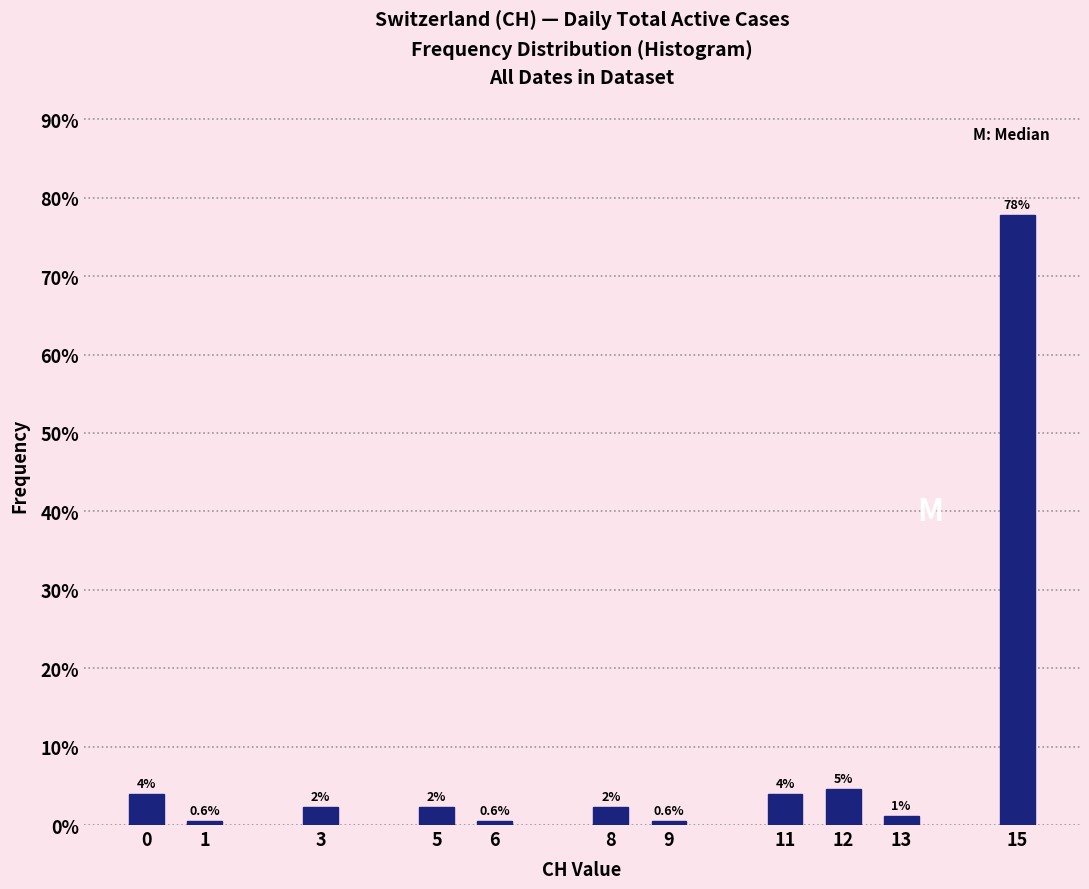

What is the difference between the second highest and minimum values?

4.0